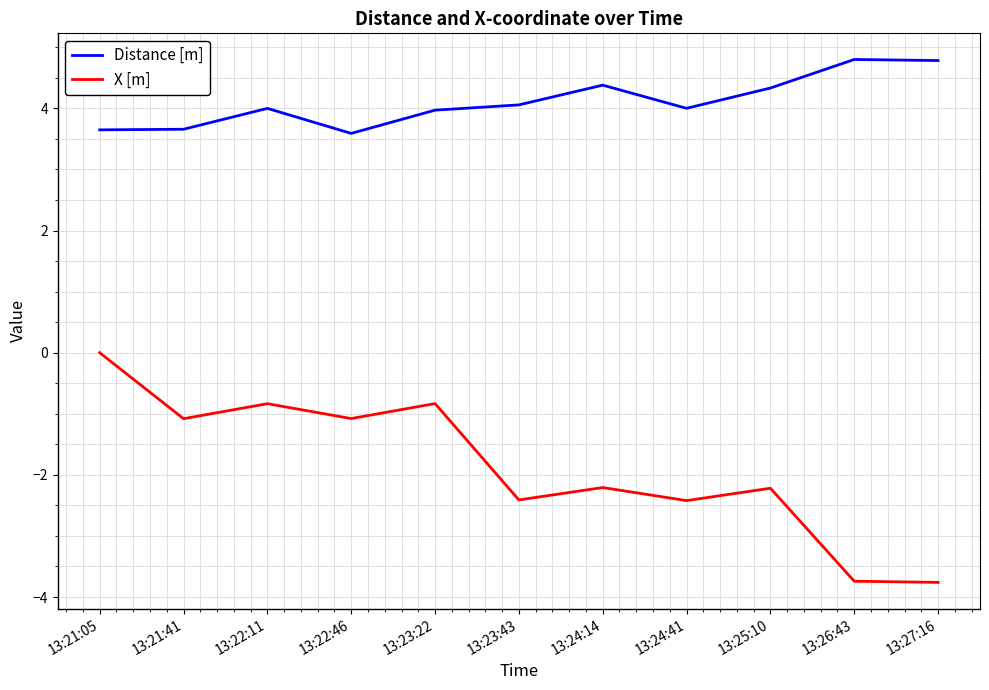

True or false: X [m] and Distance [m] intersect in this chart.

False